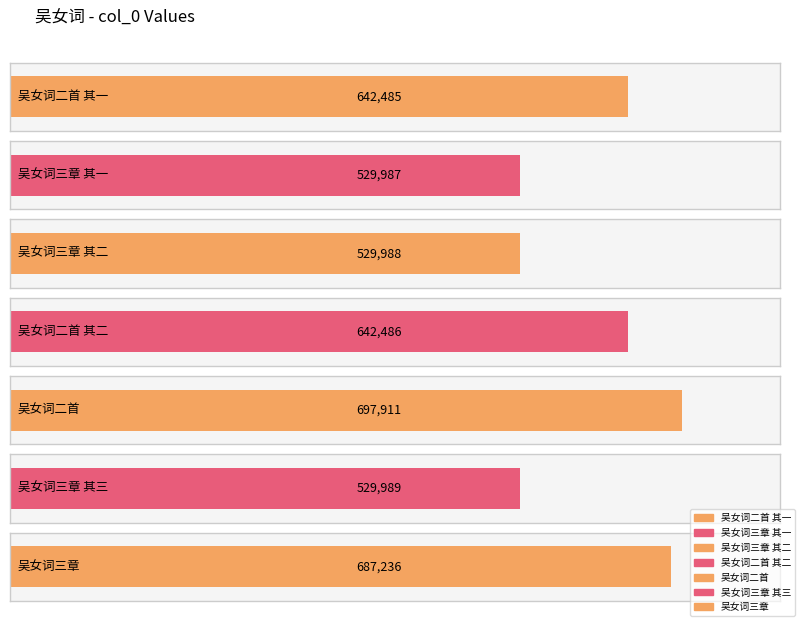

What is the value of the 4th bar from the left?

642486